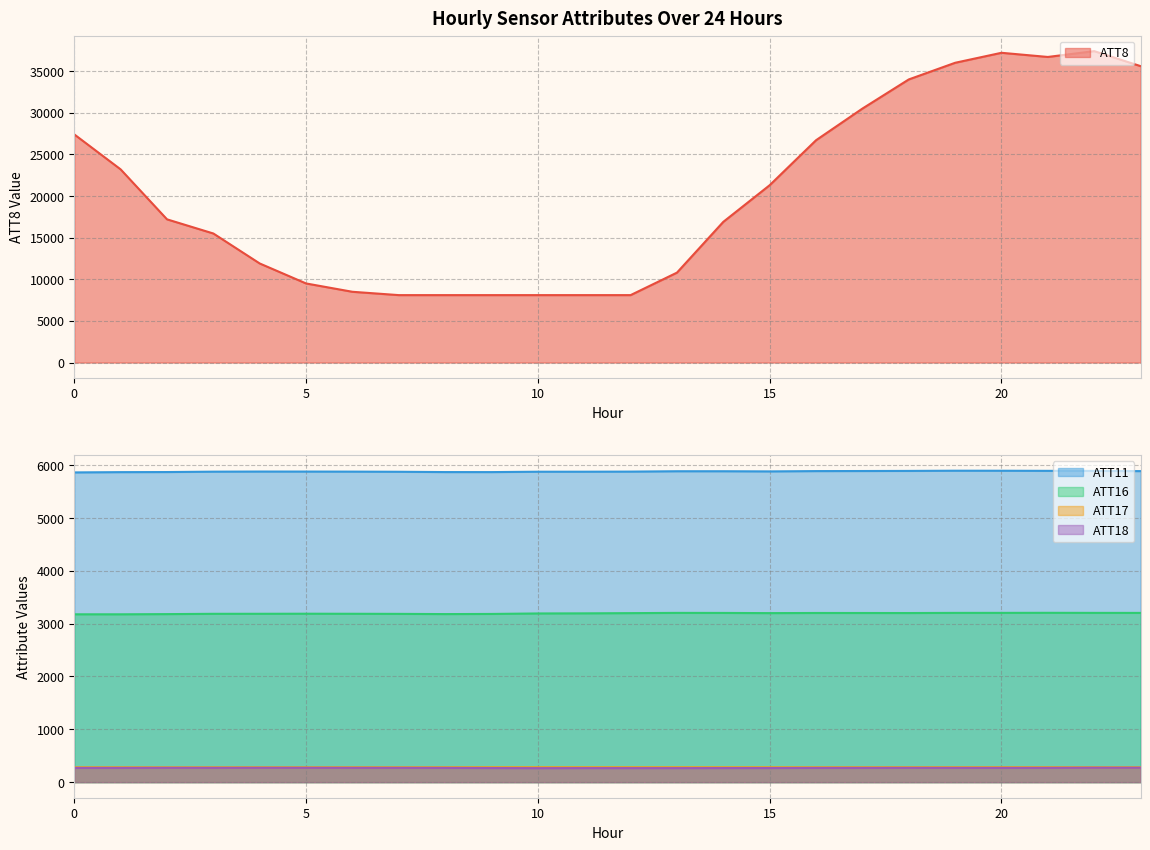

True or false: ATT17 and ATT8 cross at least once.

False